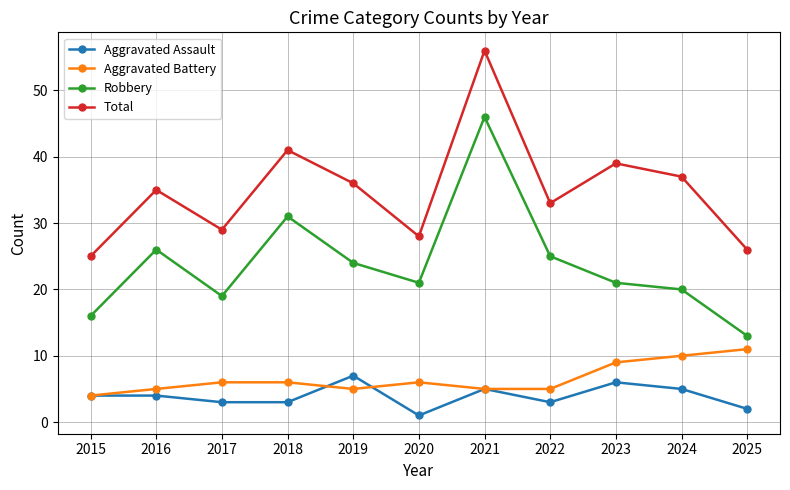

What is the difference between the maximum and minimum values in the Aggravated Battery series?

7